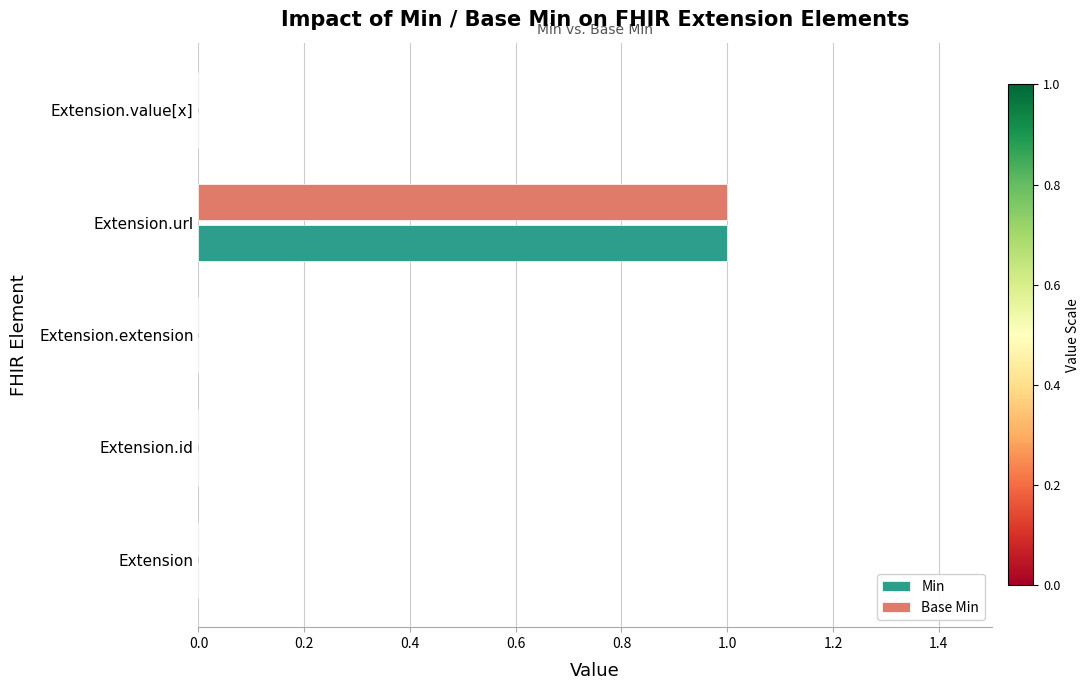

At which category is the sum across all series the highest?

Extension.url